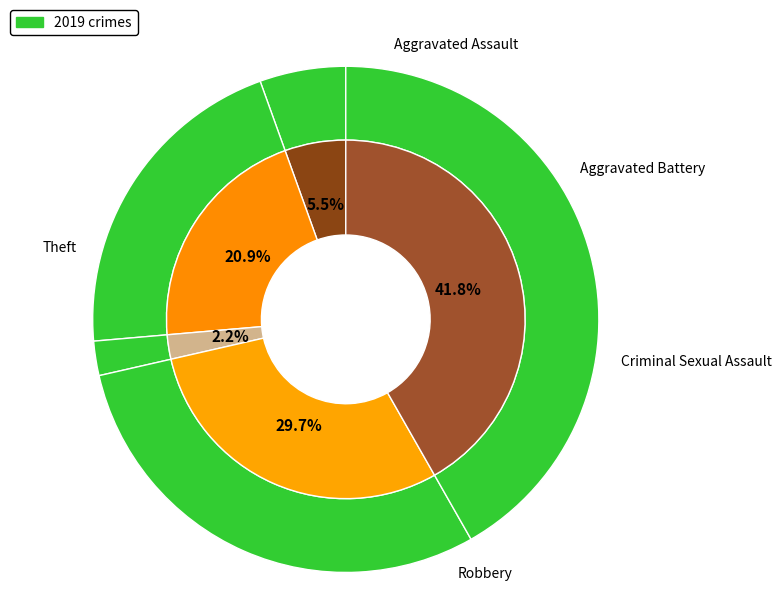

Do Robbery and Theft together represent more than half of the pie?

Yes